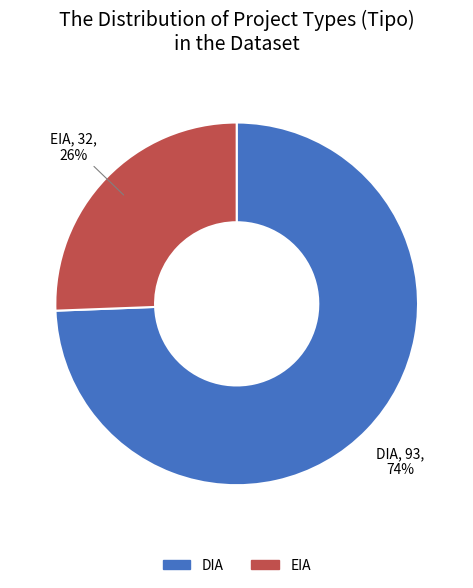

To the nearest percent, what is the combined percentage of EIA and DIA?

100%